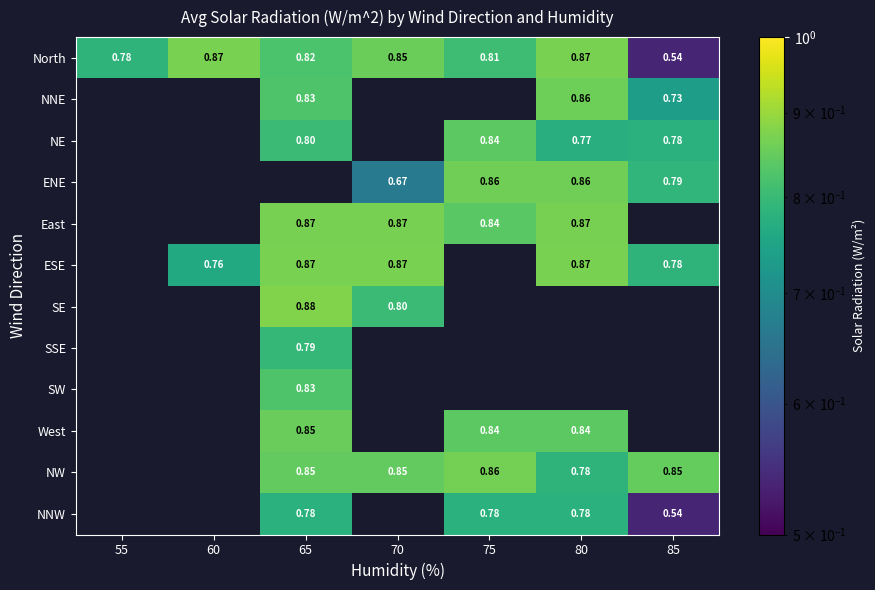

What value does the ENE series have at 70?

0.7